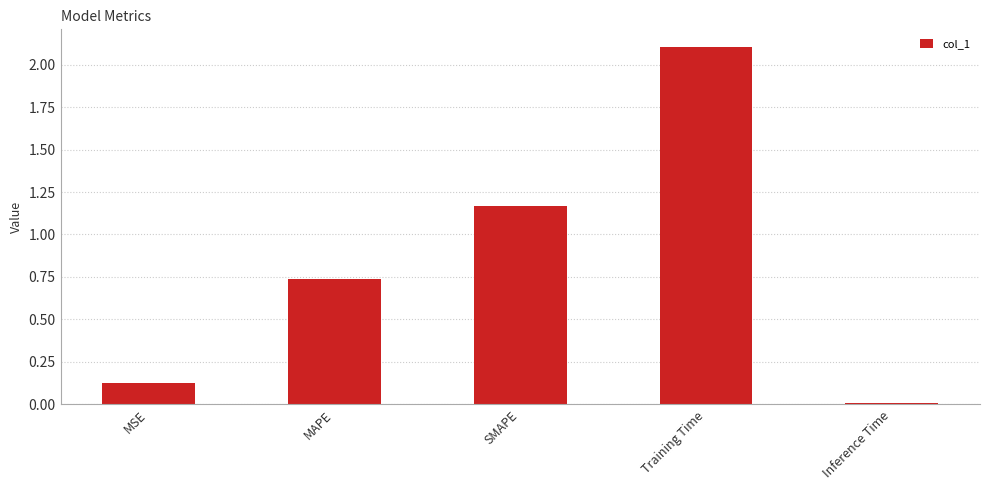

What position from the right is SMAPE?

3